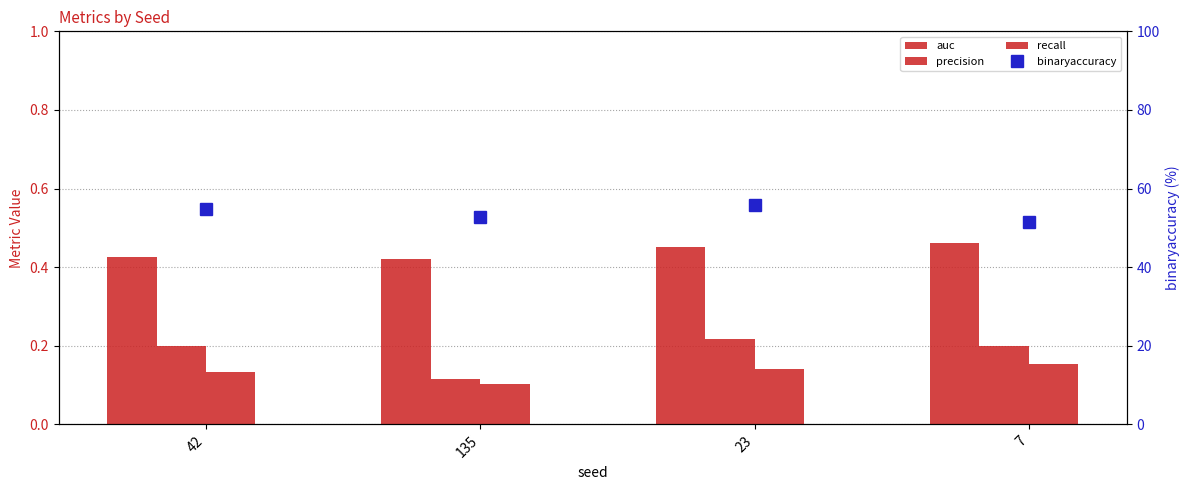

What position from the left is 23?

3